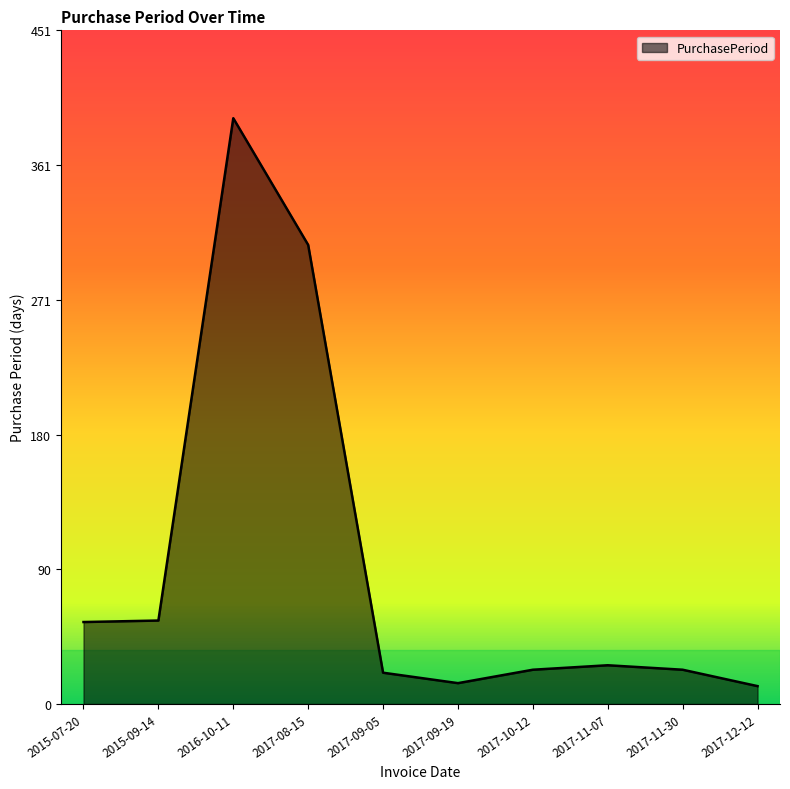

What is the sum of all values?

931